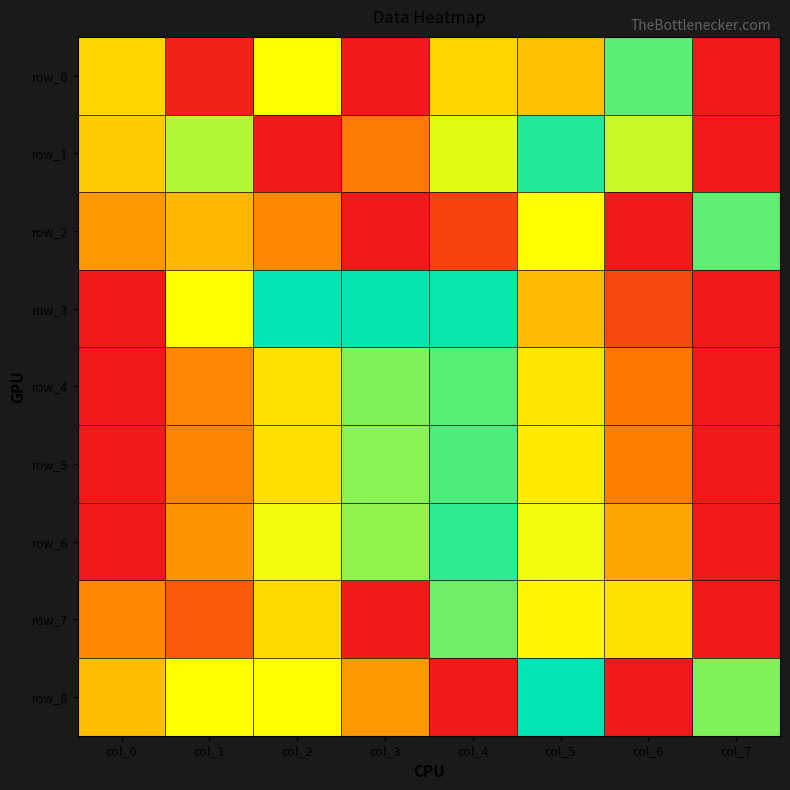

The row_5 series shows -0.3 at col_0. True or false?

False